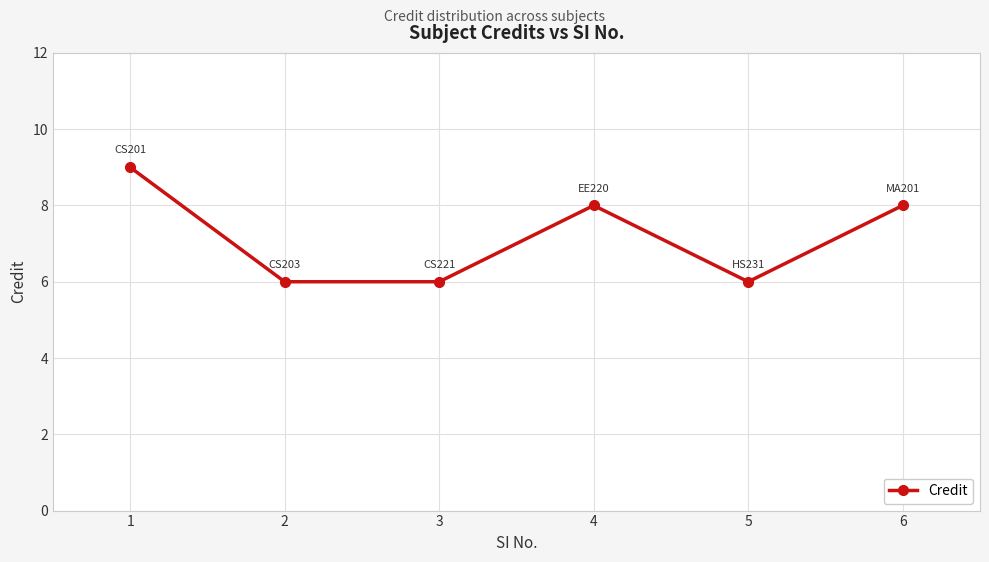

Is this an area chart (filled region under the line)?

No